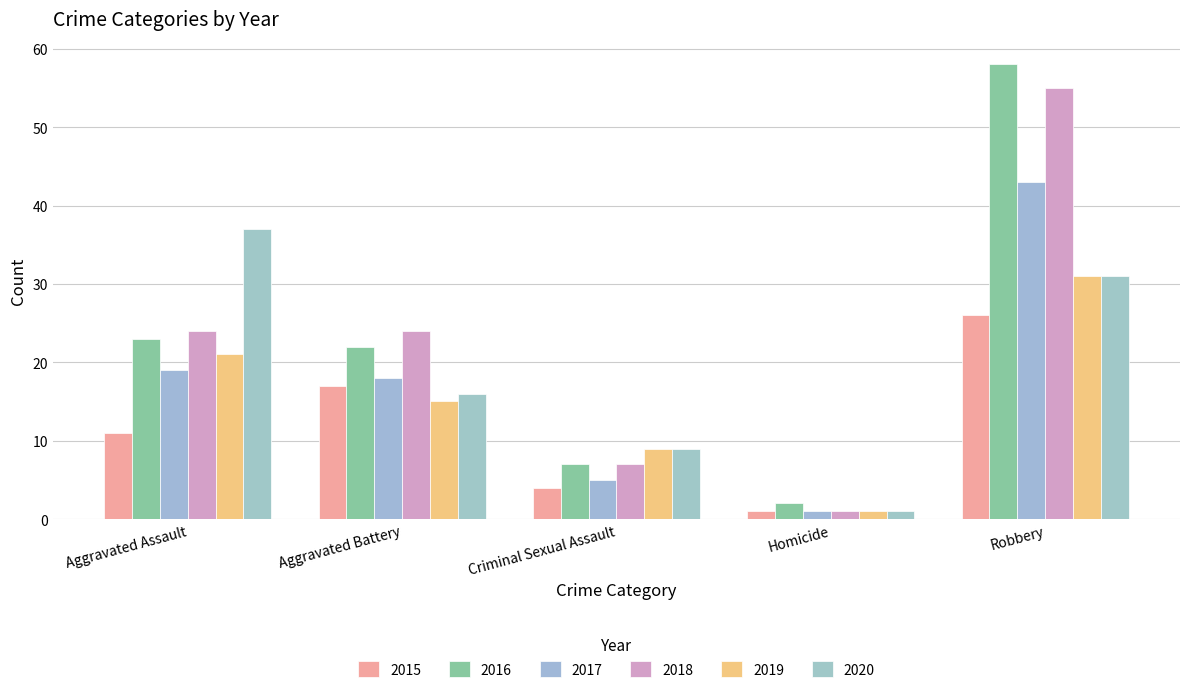

What is the label of the 3rd bar from the right?

Criminal Sexual Assault